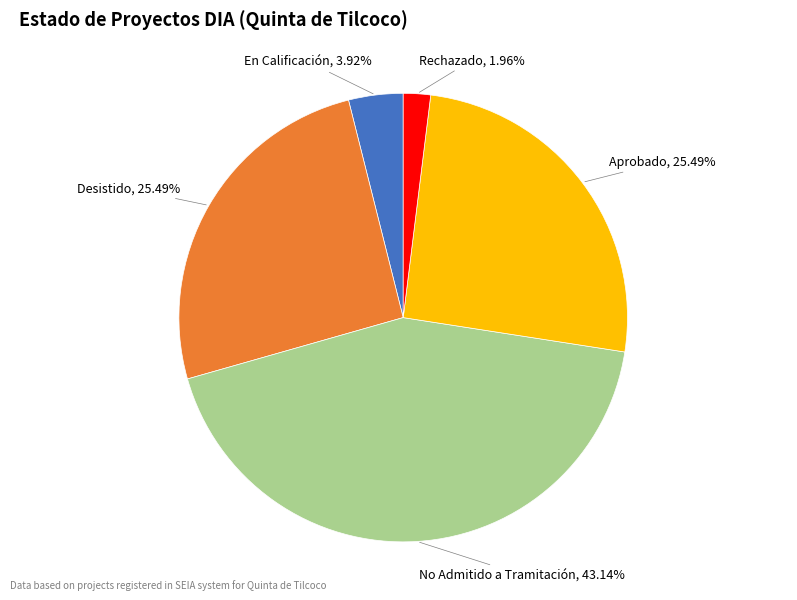

Is there a majority slice in this chart?

No